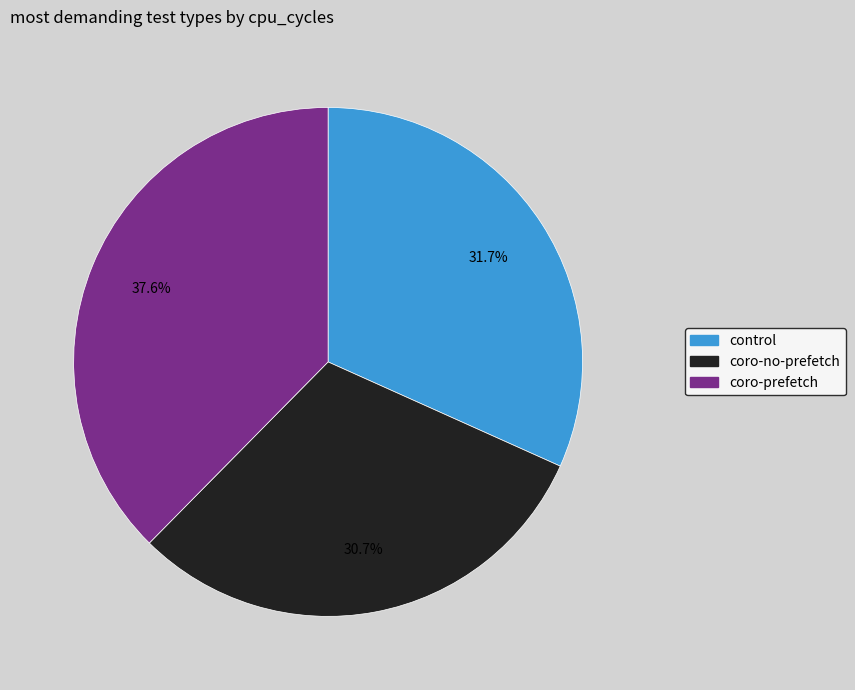

Is there any slice that represents more than half of the pie?

No